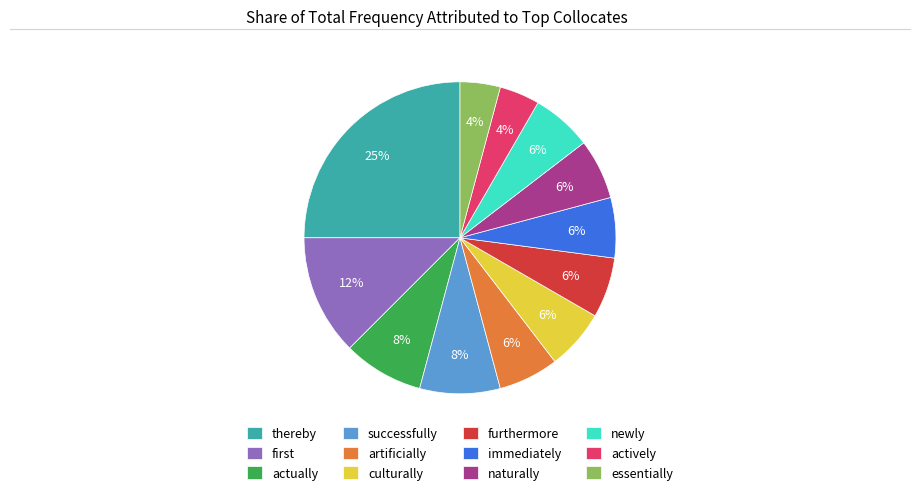

The actually slice represents 8% of the pie. True or false?

True